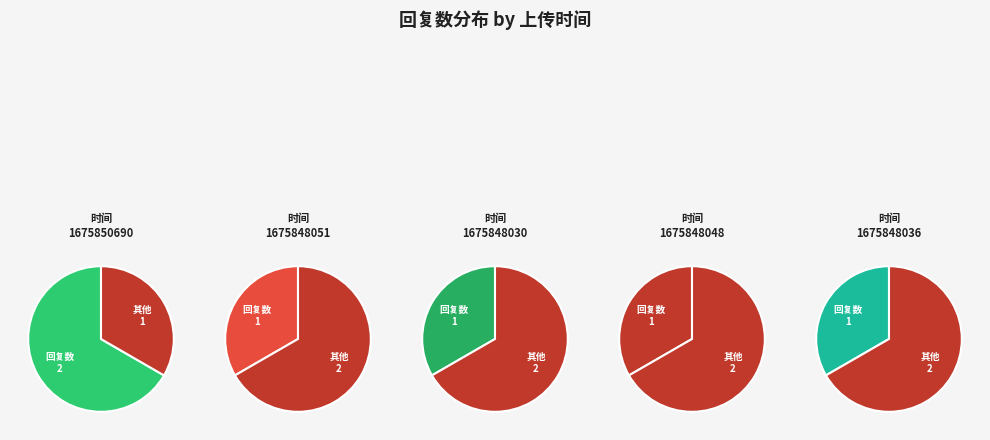

Is 1675848051 the majority of the pie?

No